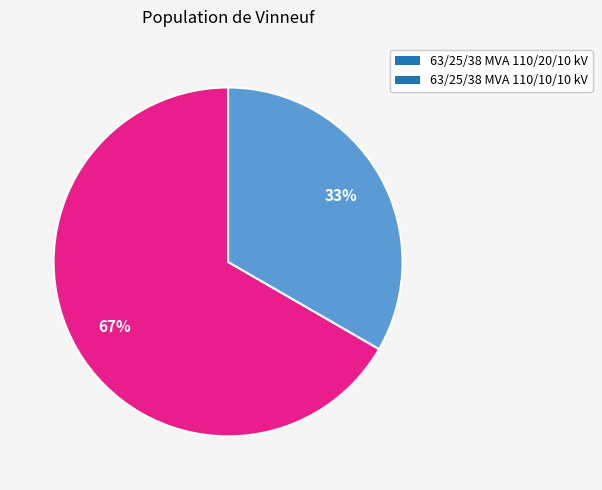

Combined, do 63/25/38 MVA 110/10/10 kV and 63/25/38 MVA 110/20/10 kV account for over 50%?

Yes